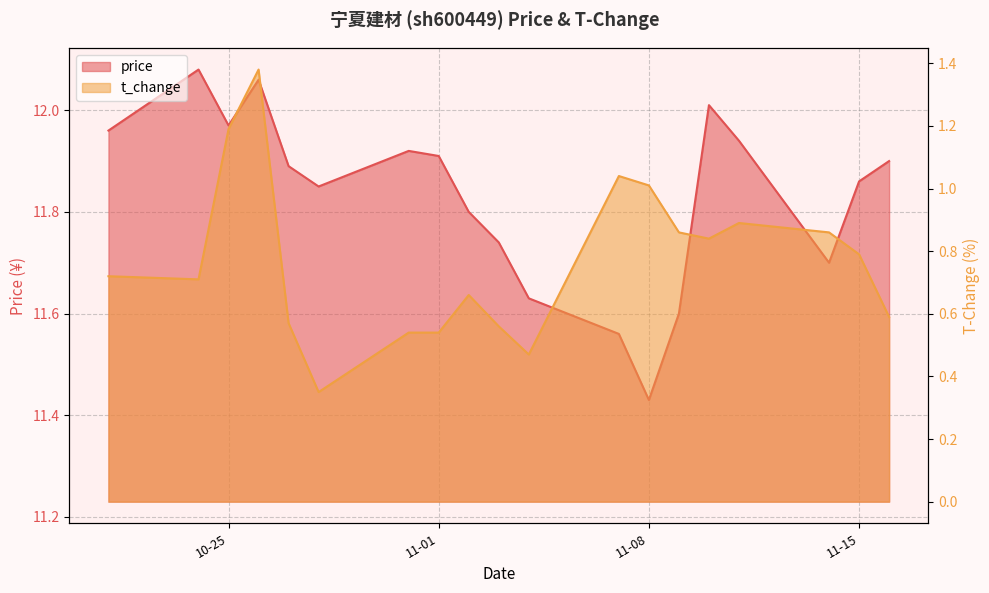

True or false: price and t_change cross at least once.

False